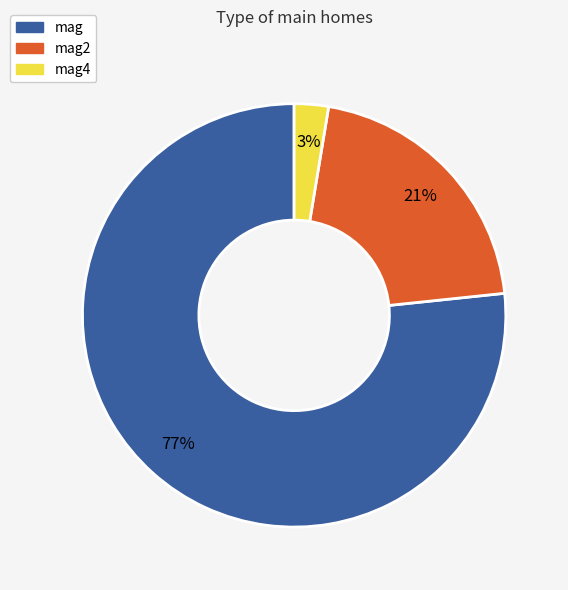

To the nearest percent, what is the average slice percentage?

33%